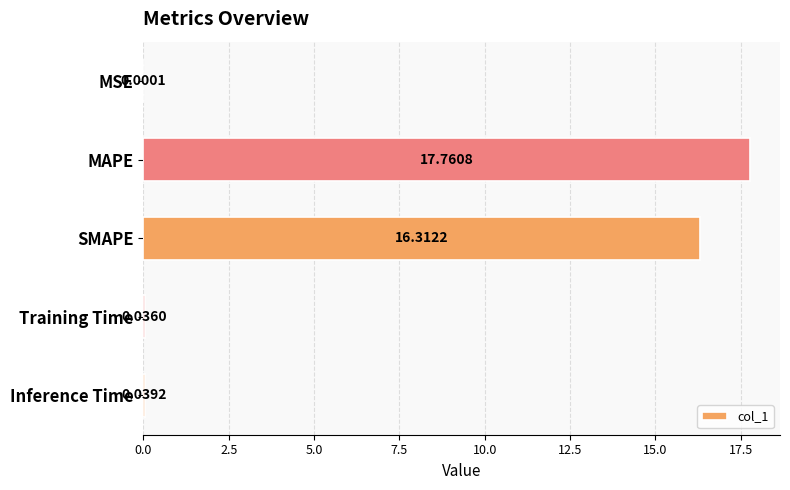

What is the sum of all values?

34.1